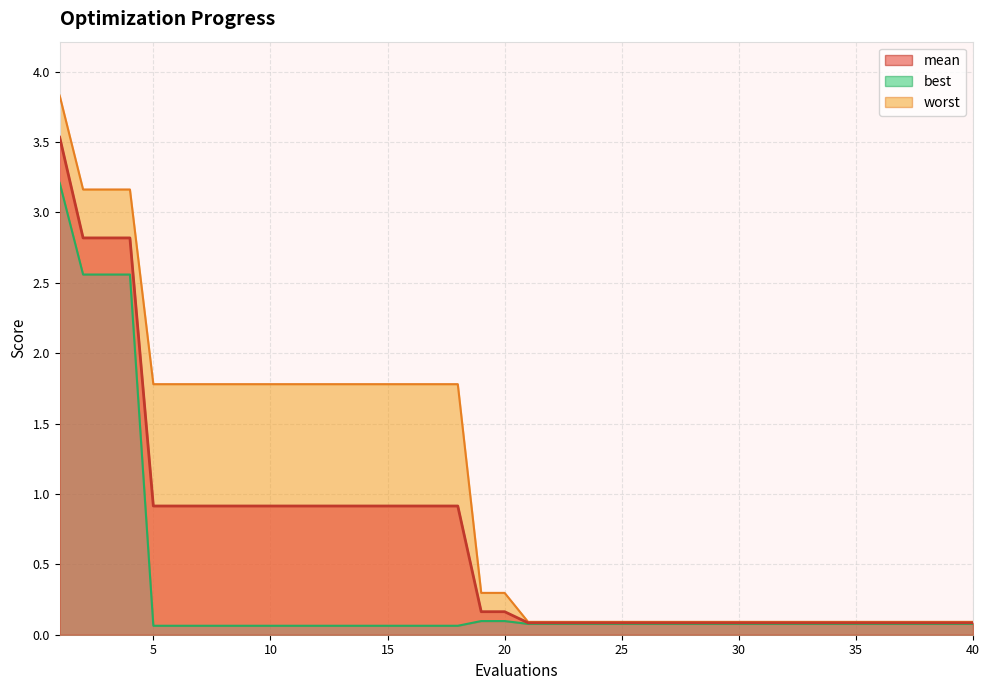

Which series has the largest range (max minus min)?

worst